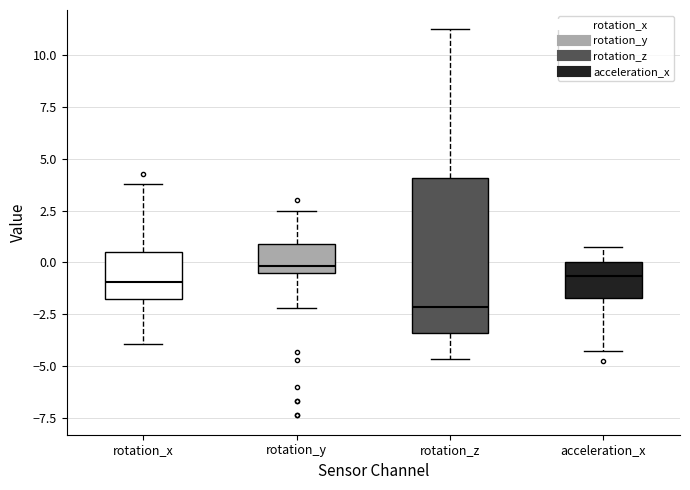

Reading left to right, read every box against the y-axis: the position of its median line, the range the box covers, and the ends of its whiskers. The values are not printed on the chart, so give them approximately, as read against the axis.

rotation_x: median -1.0, box -2.0 to 0.5, whiskers -4.0 to 4.0
rotation_y: median 0.0, box -0.5 to 1.0, whiskers -2.0 to 2.5
rotation_z: median -2.0, box -3.5 to 4.0, whiskers -4.5 to 11.5
acceleration_x: median -0.5, box -1.5 to 0.0, whiskers -4.5 to 0.5